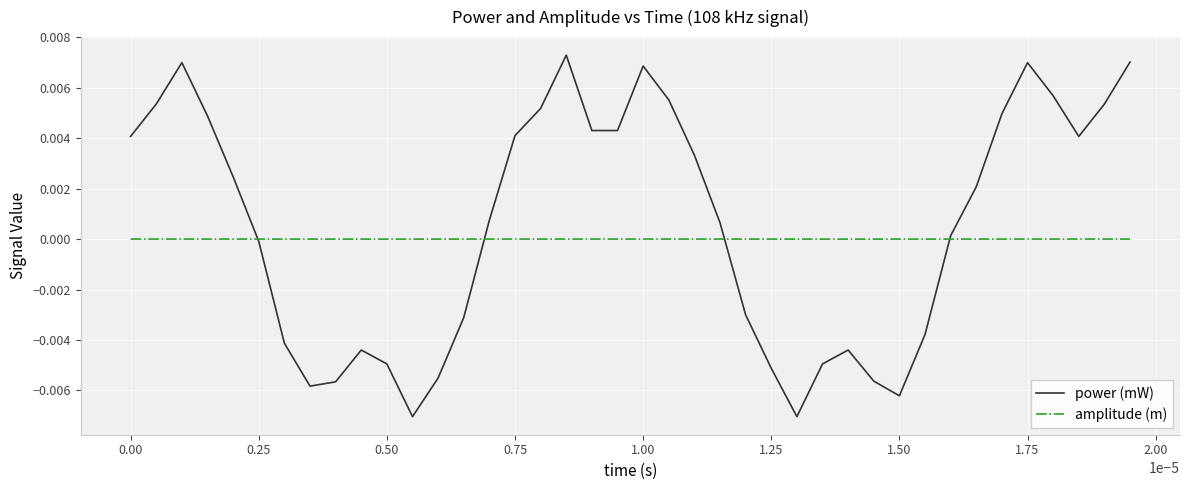

List the series in order of their peak value, highest first.

power (mW), amplitude (m)